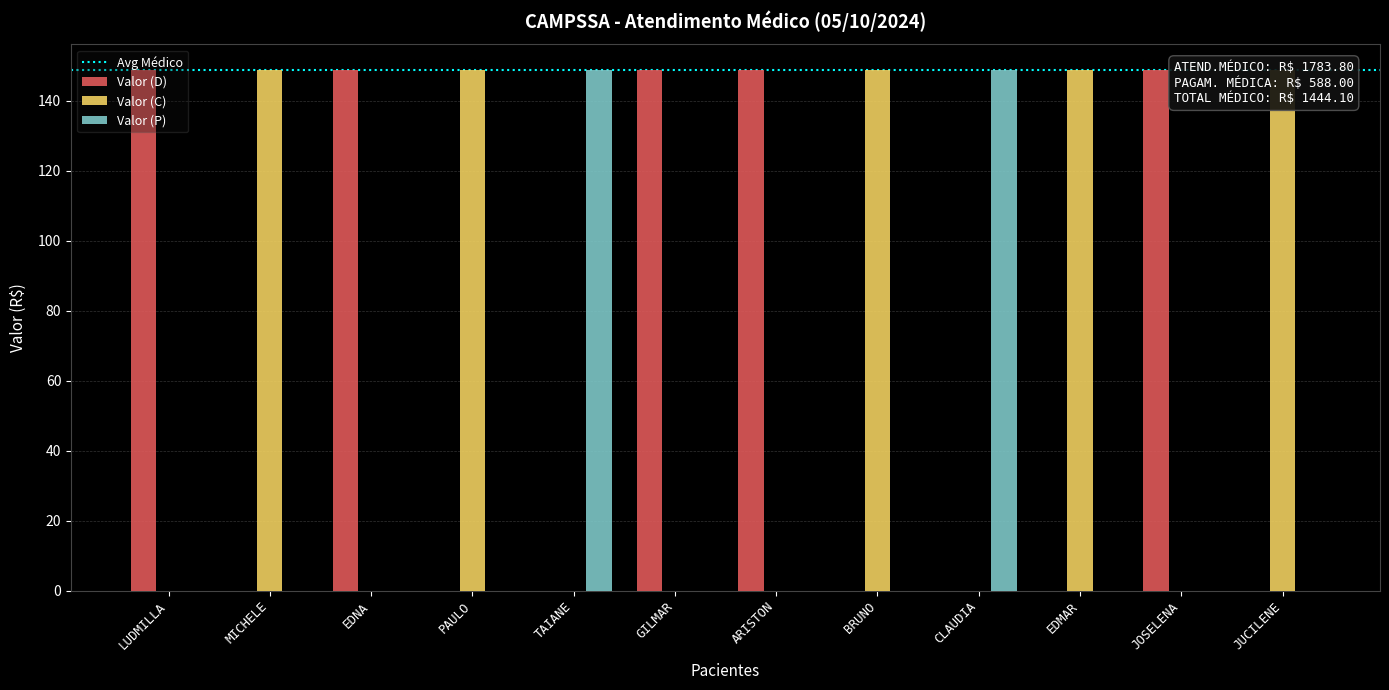

Which series changed the most between PAULO and EDMAR?

Valor (D)